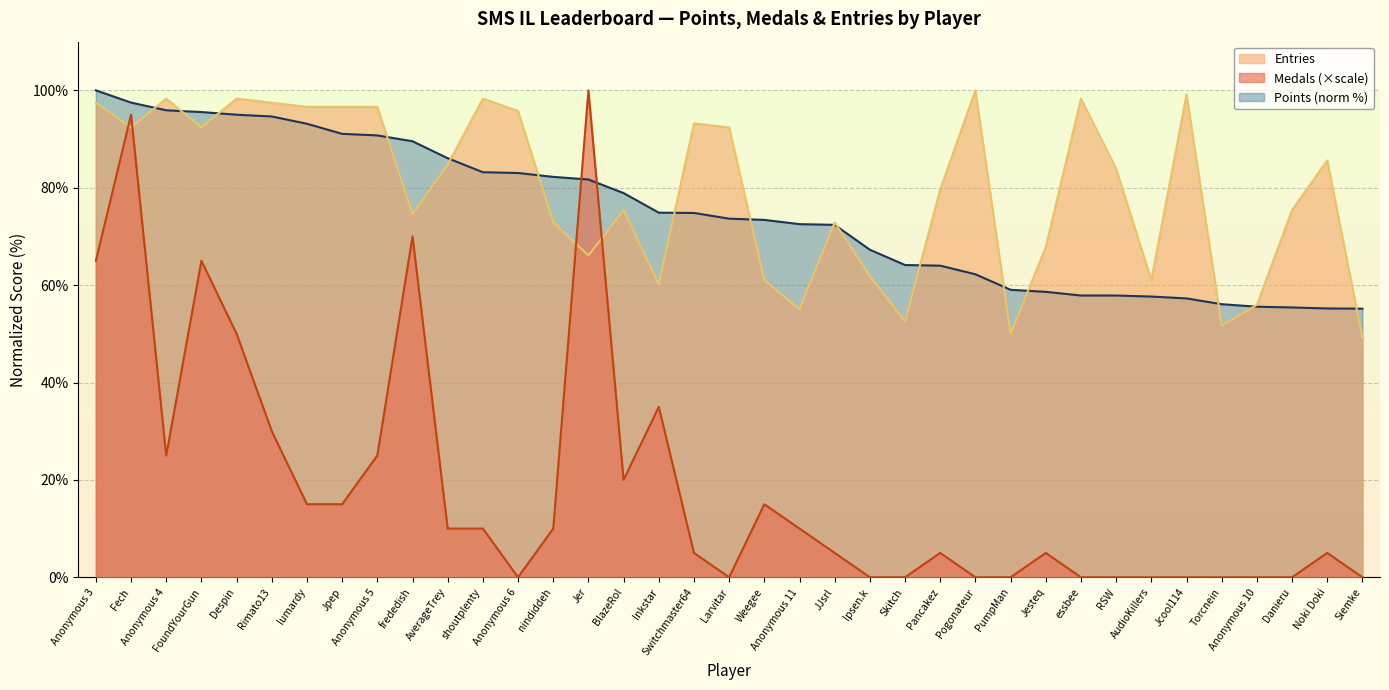

What is the spread (max minus min) of values at Pogonateur?

100.0